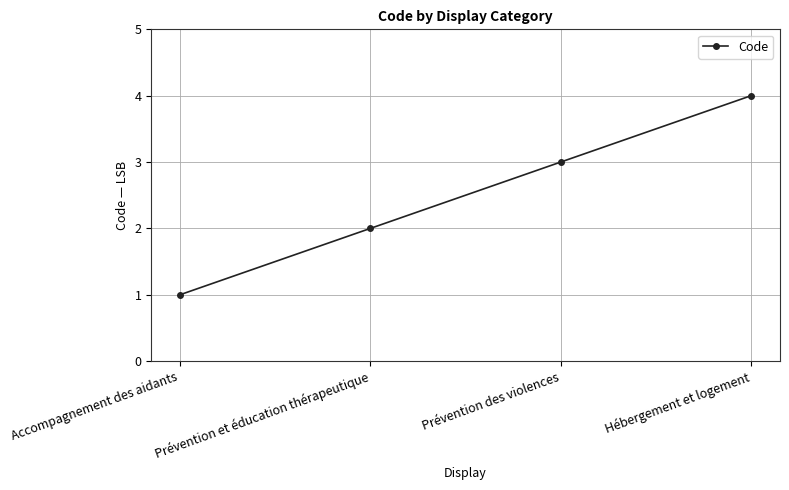

Reading right to left, extract all data points from this chart.

Hébergement et logement=4	Prévention des violences=3	Prévention et éducation thérapeutique=2	Accompagnement des aidants=1